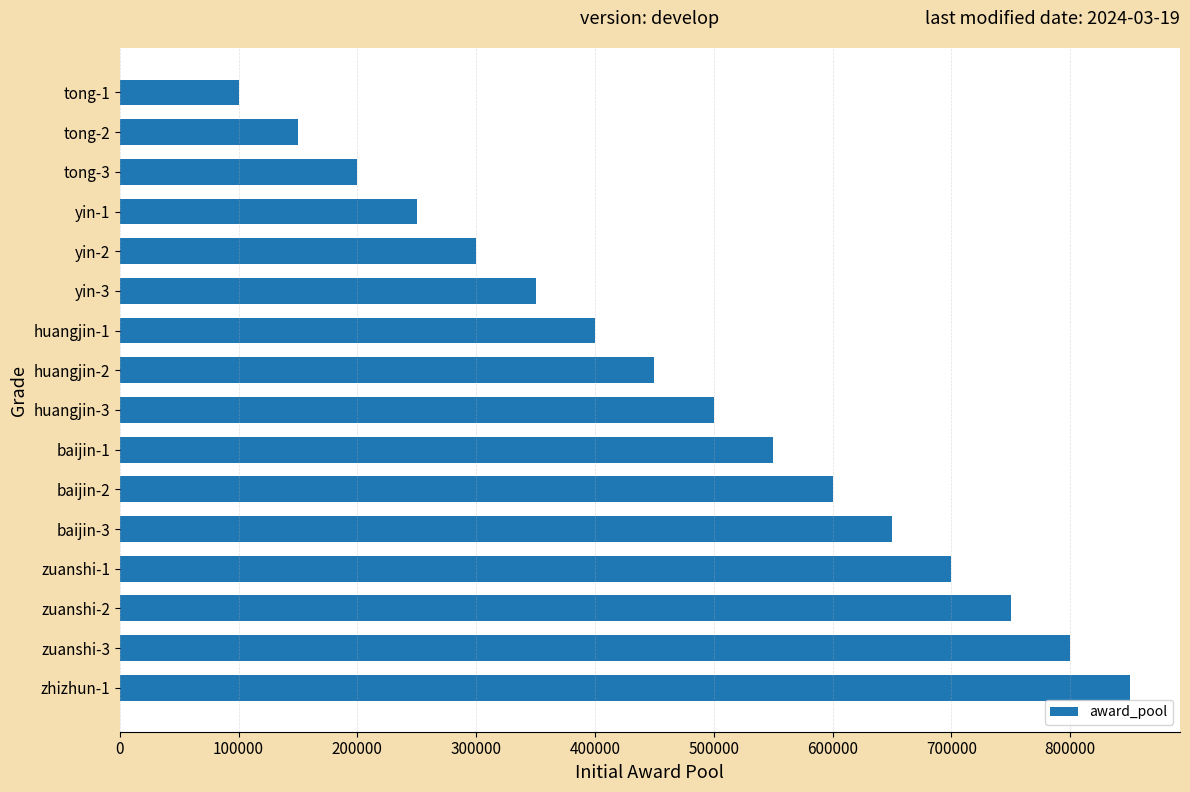

What is the approximate value at zuanshi-3, to the nearest 100?

800000